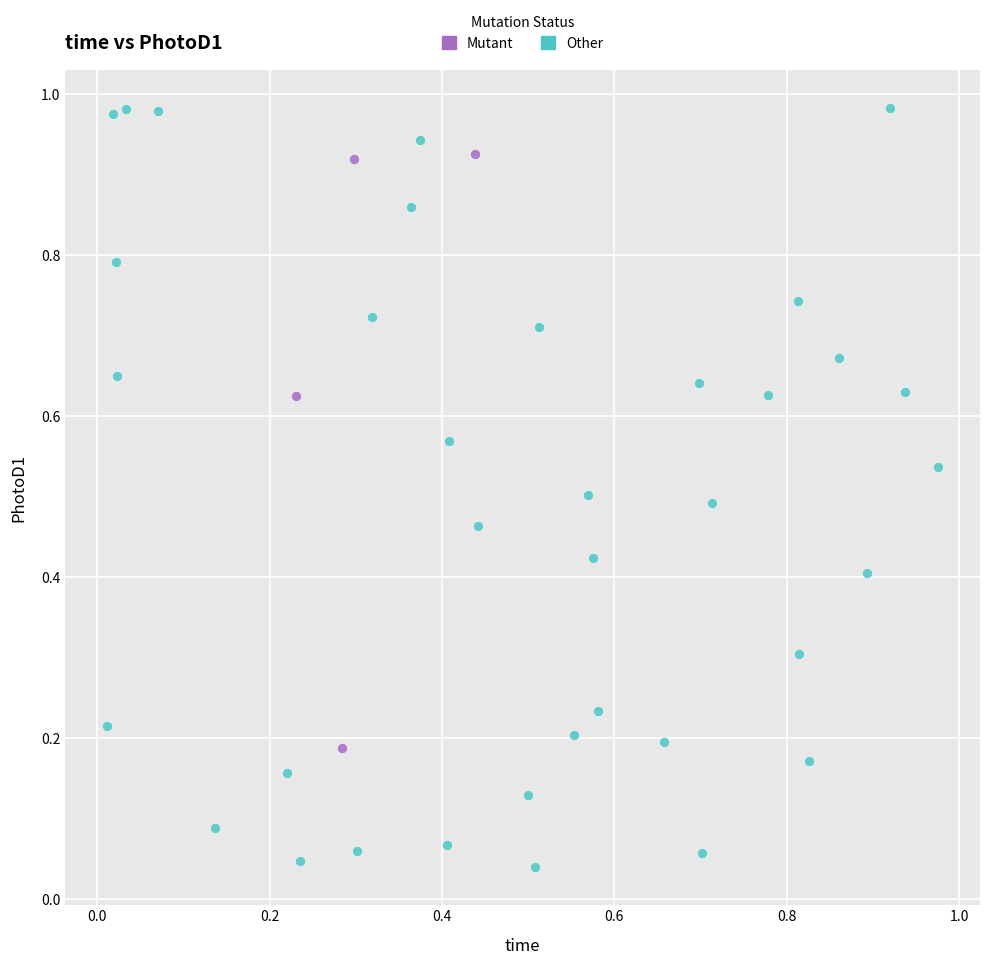

Which series contains the lowest Y value?

Other